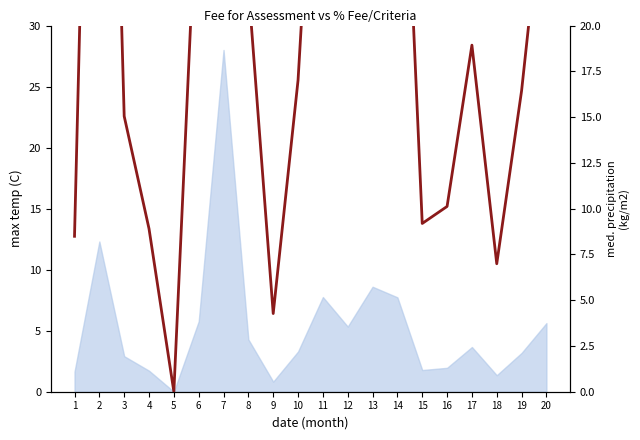

True or false: the data has more than 2 interior local peaks.

True